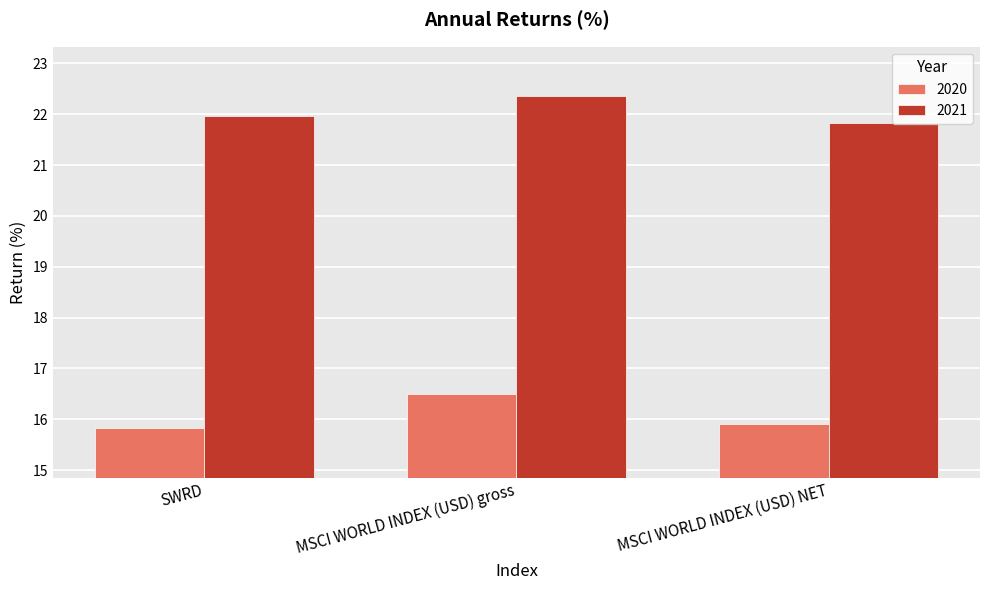

How many 2020 values are between 15 and 16?

2